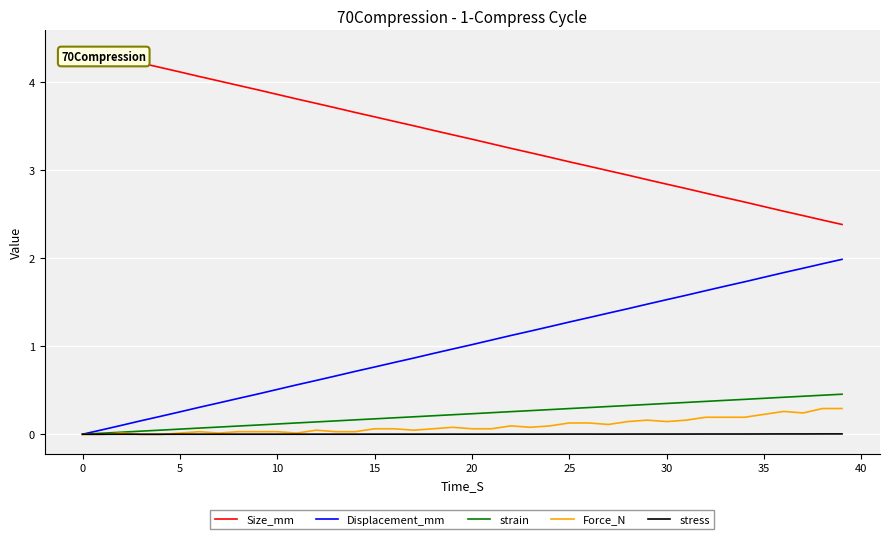

Which series has the largest total across all categories?

Size_mm